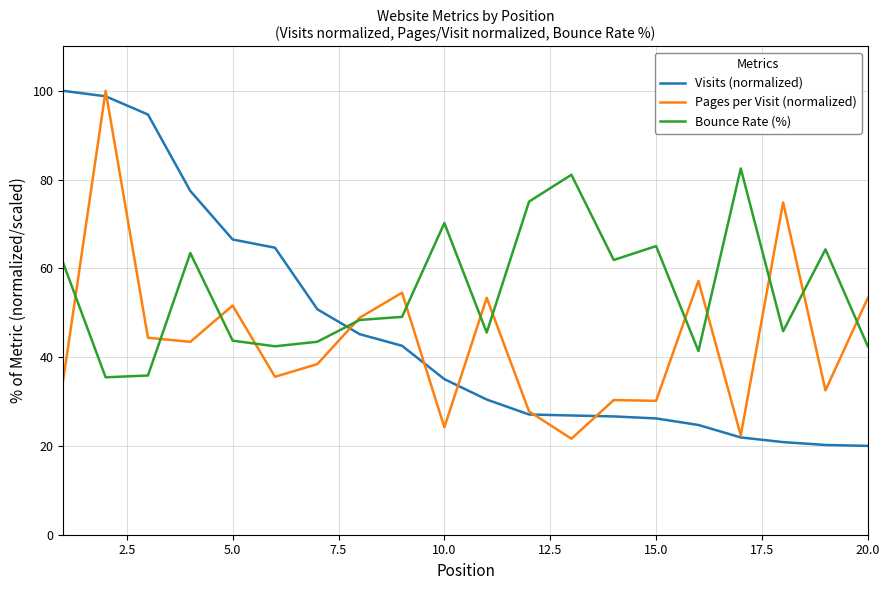

What is the minimum value shown in the chart?

20.0